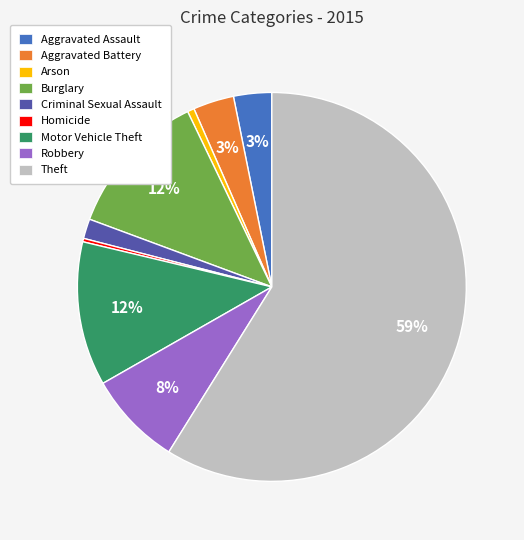

Does Homicide account for over 50% of the chart?

No